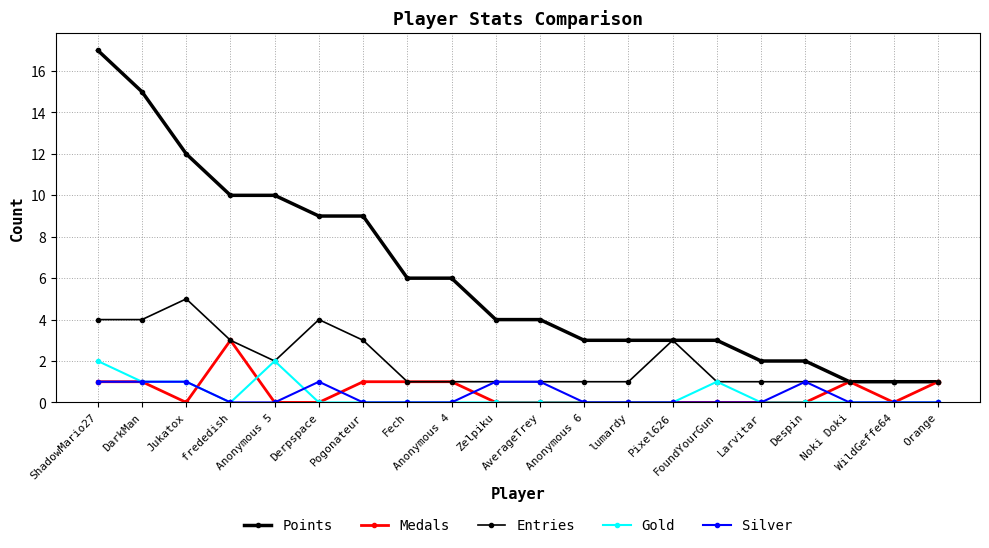

Which has a higher value, Pixel626 or Anonymous 5?

Anonymous 5